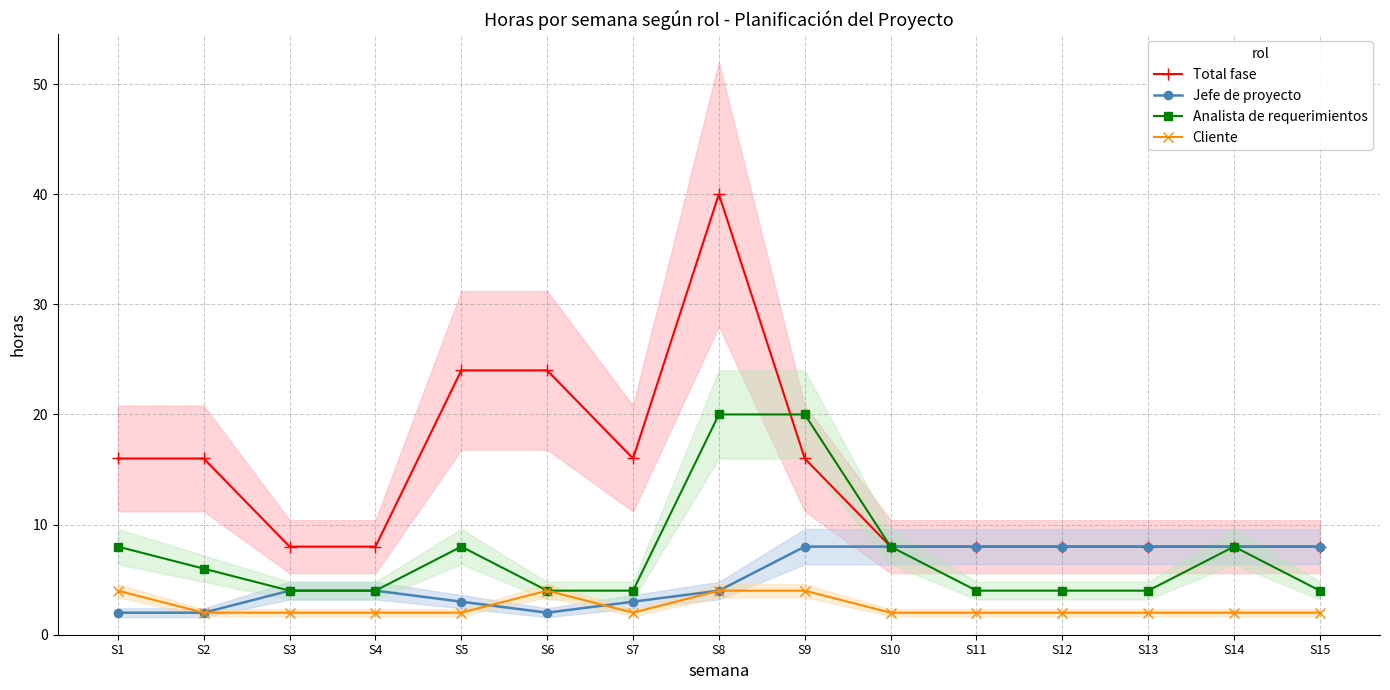

Is it true that Cliente equals 1 at S7?

False